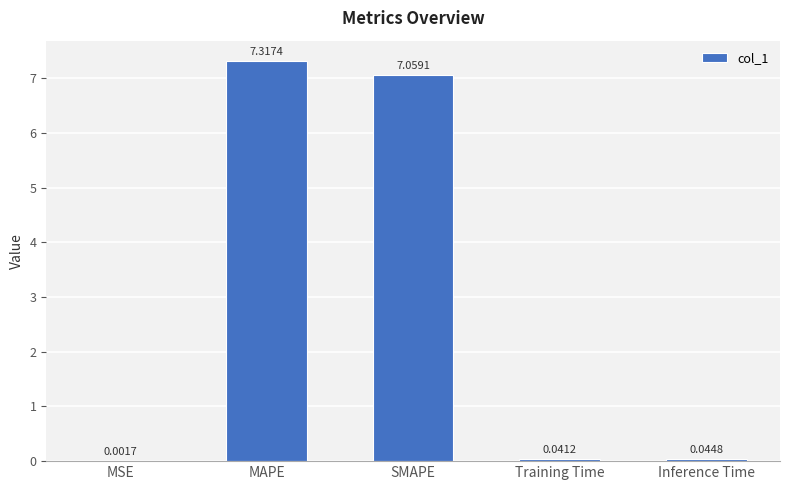

Which label corresponds to the largest value in the chart?

MAPE